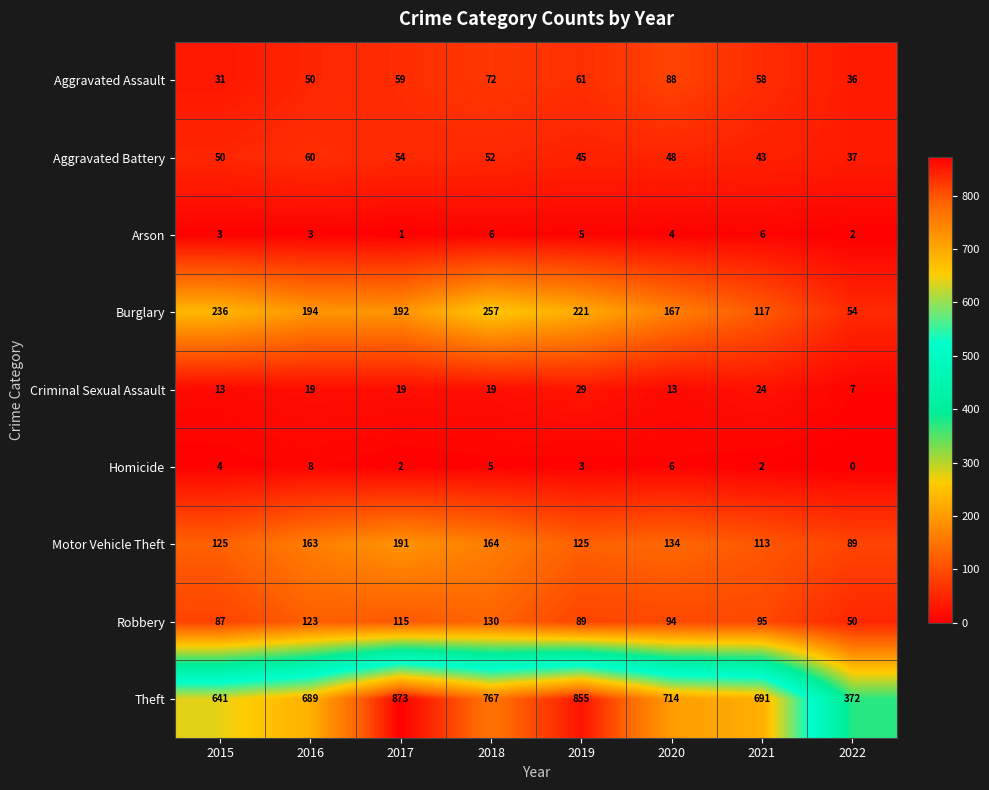

What is the greatest value displayed?

873